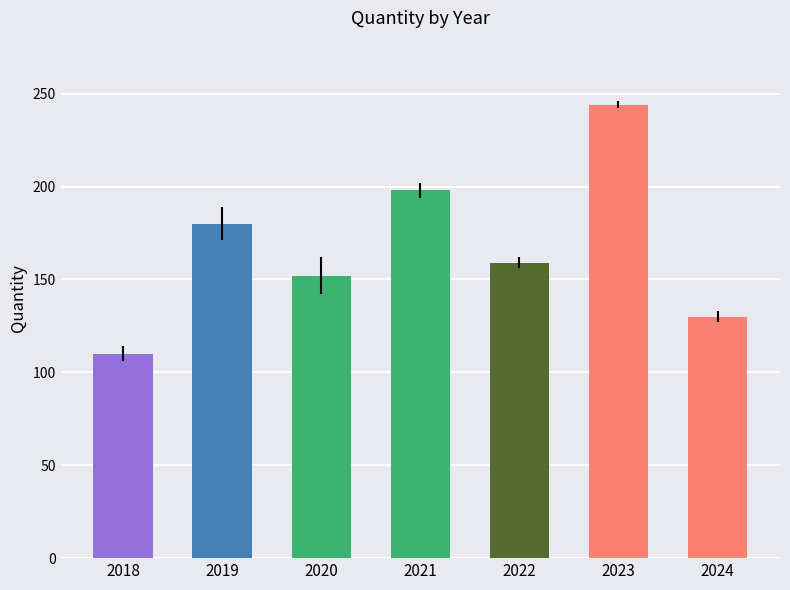

Is it true that the value at 2018 is 182?

False